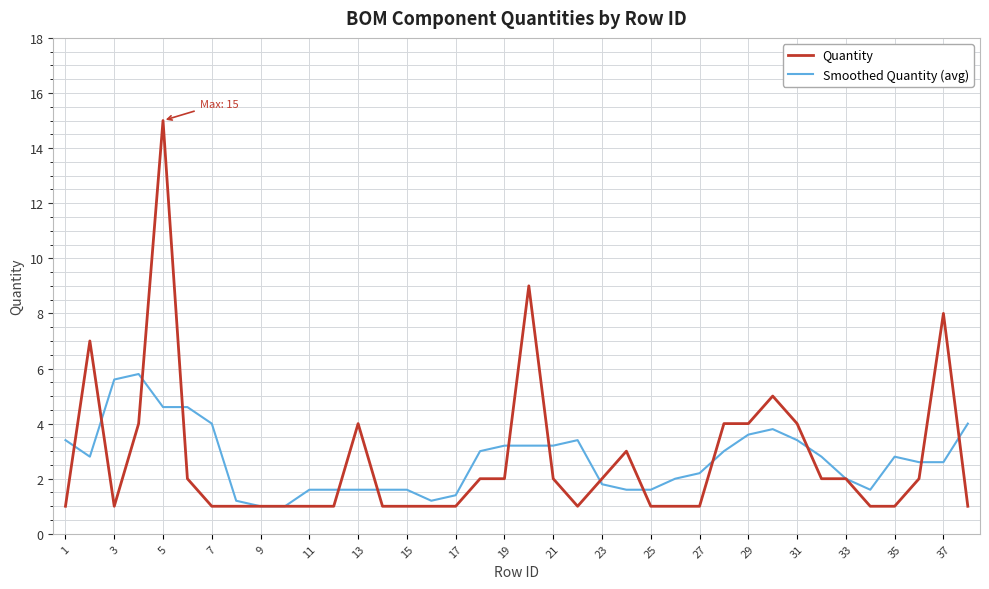

Rank the series by their maximum value, from highest to lowest.

Quantity, Smoothed Quantity (avg)